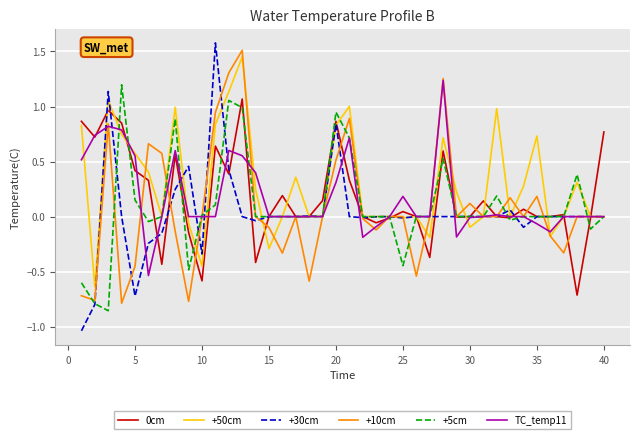

What is the greatest value displayed?

1.6